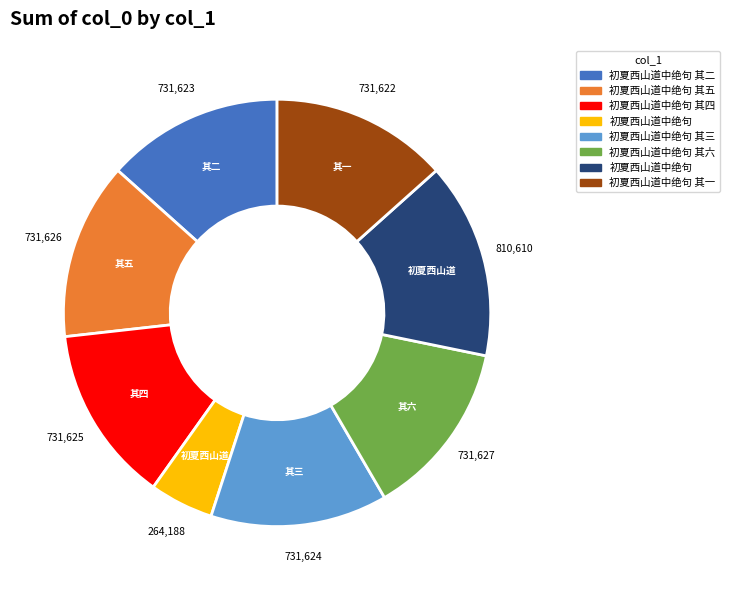

How many segments does this pie chart have?

8